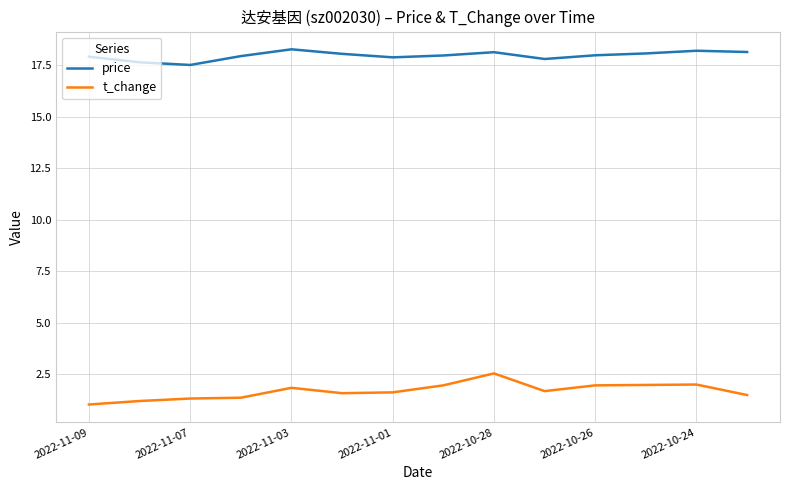

Rank the series by their maximum value, from lowest to highest.

t_change, price